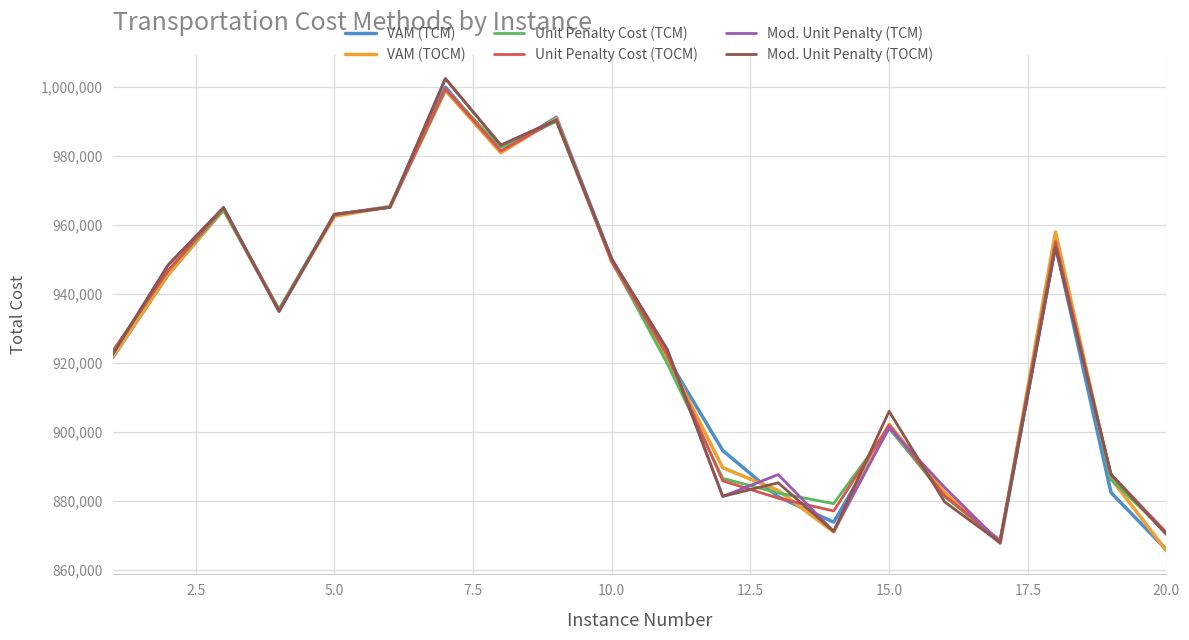

What is the greatest value displayed?

1002458